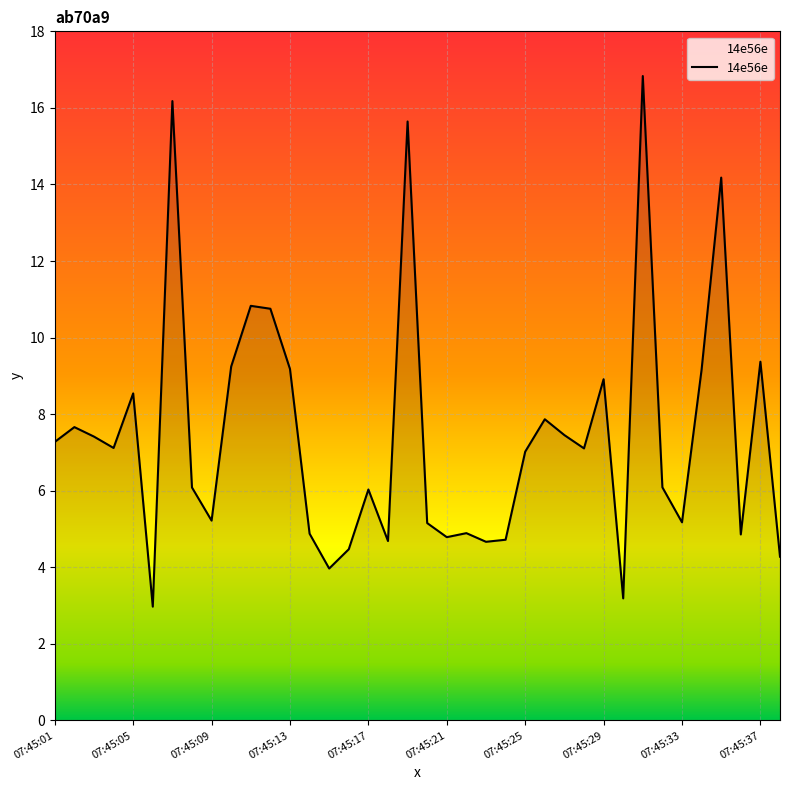

What is the maximum value shown in the chart?

16.8